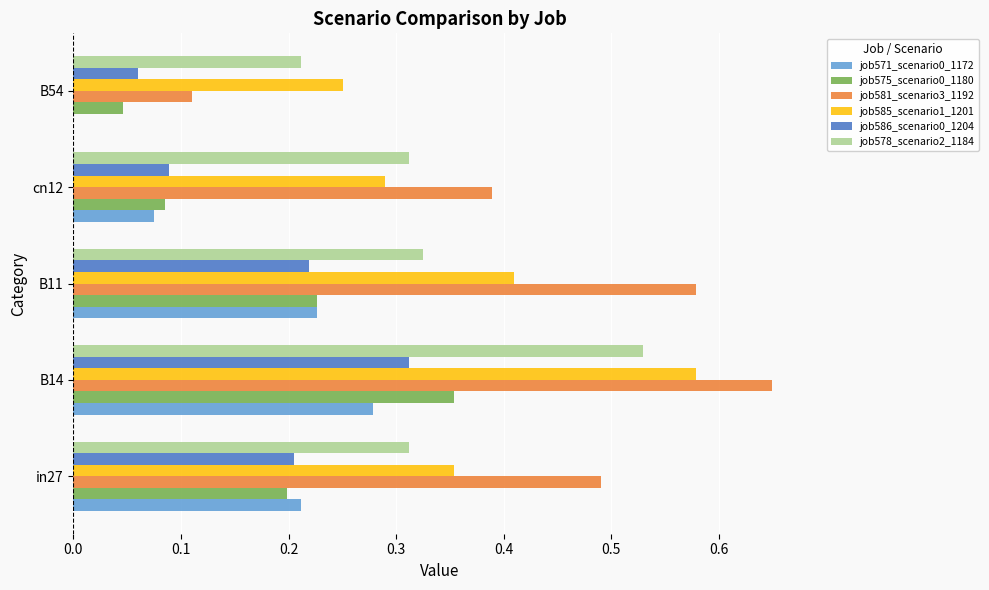

At which label does job586_scenario0_1204 reach its peak?

B14